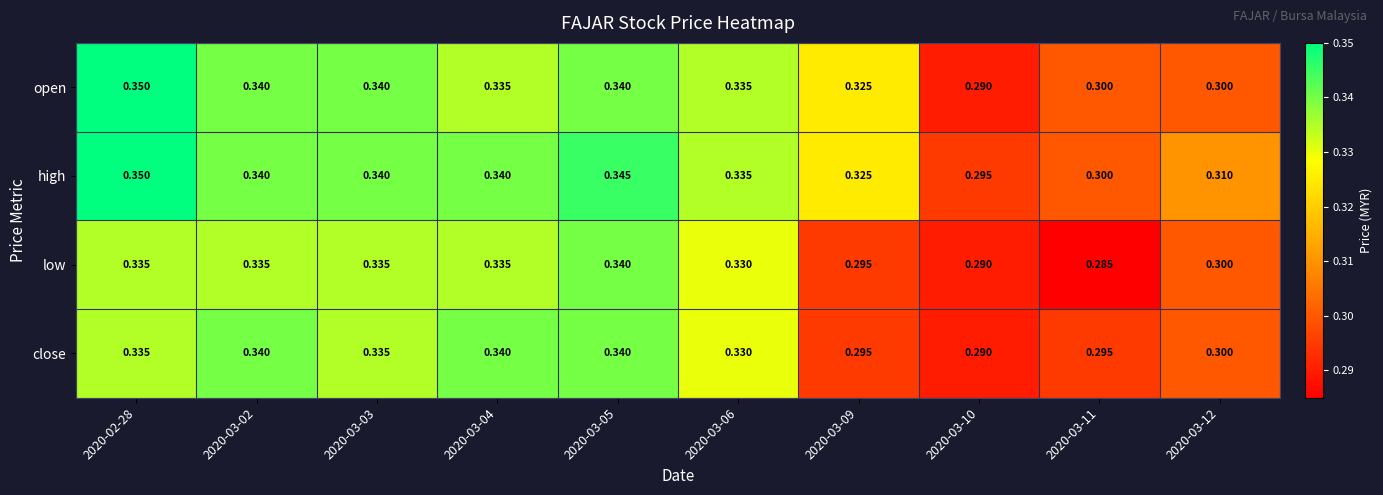

Which series has the largest total across all categories?

high